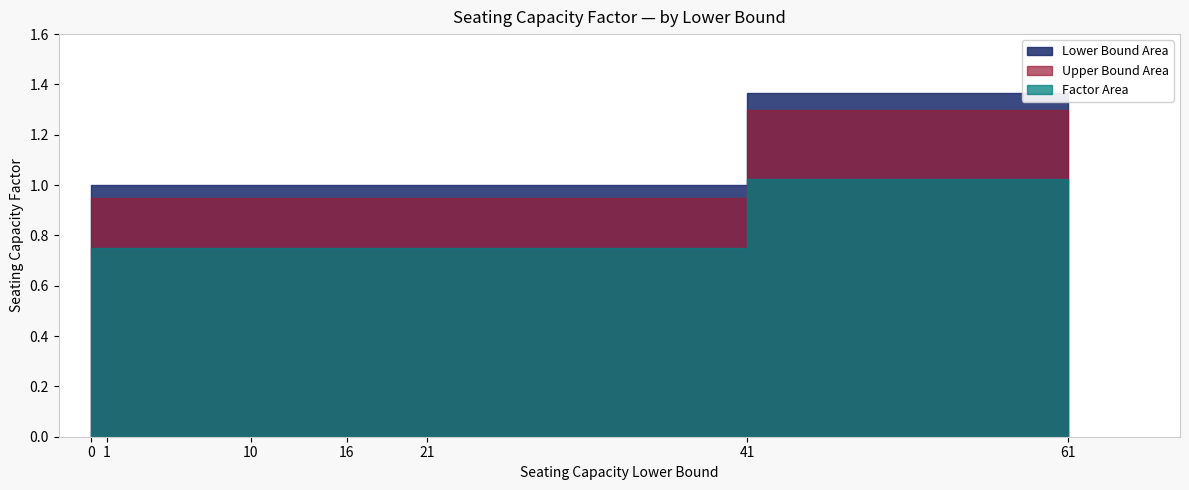

What is the sum of the values at 10 and 16?

2.0